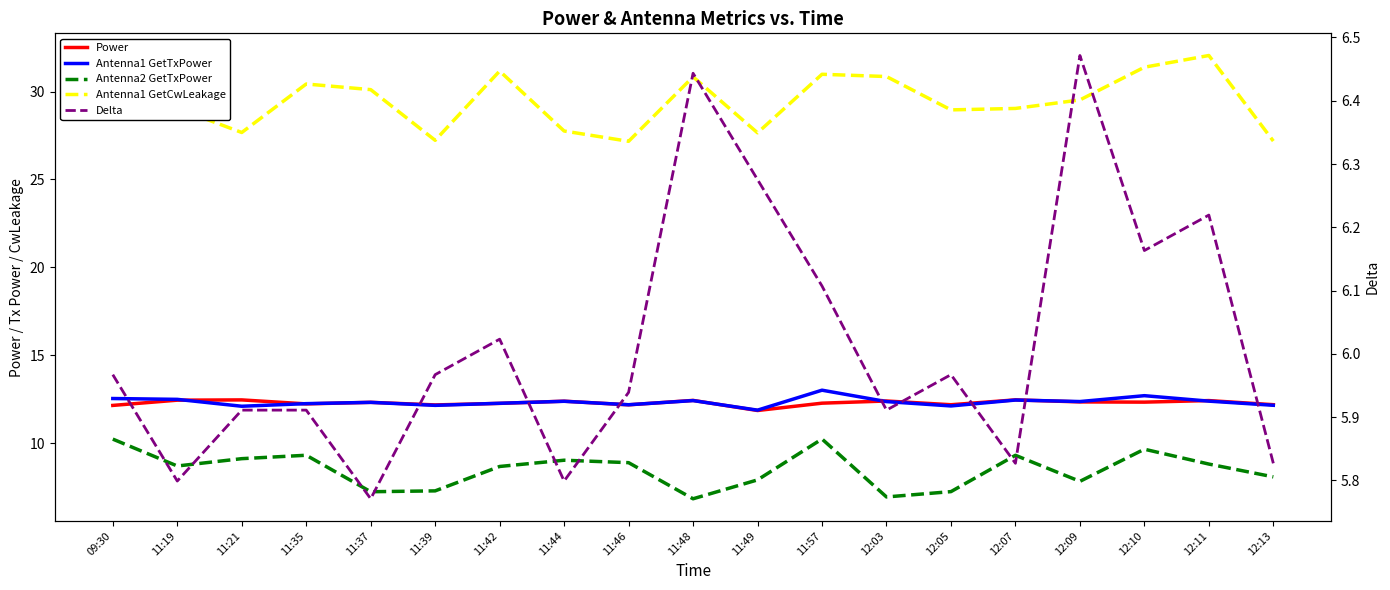

True or false: Power has more than 0 points higher than both neighbors.

True